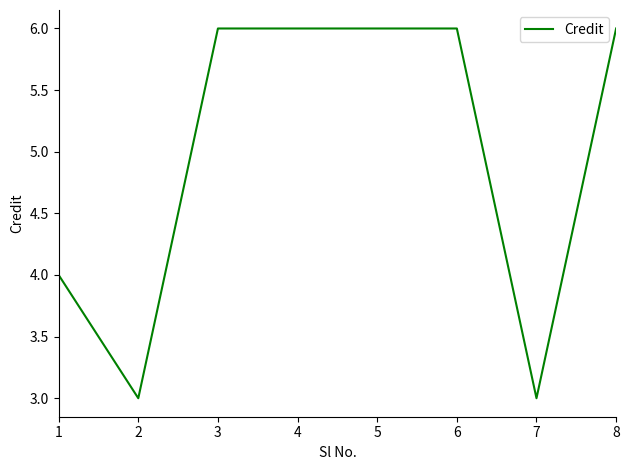

What is the smallest value displayed?

3